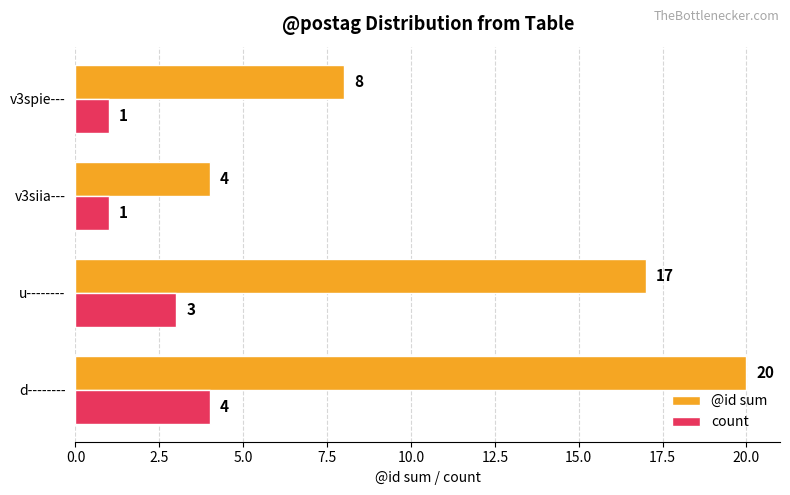

What is the difference between the @id sum values at u-------- and v3siia---?

13